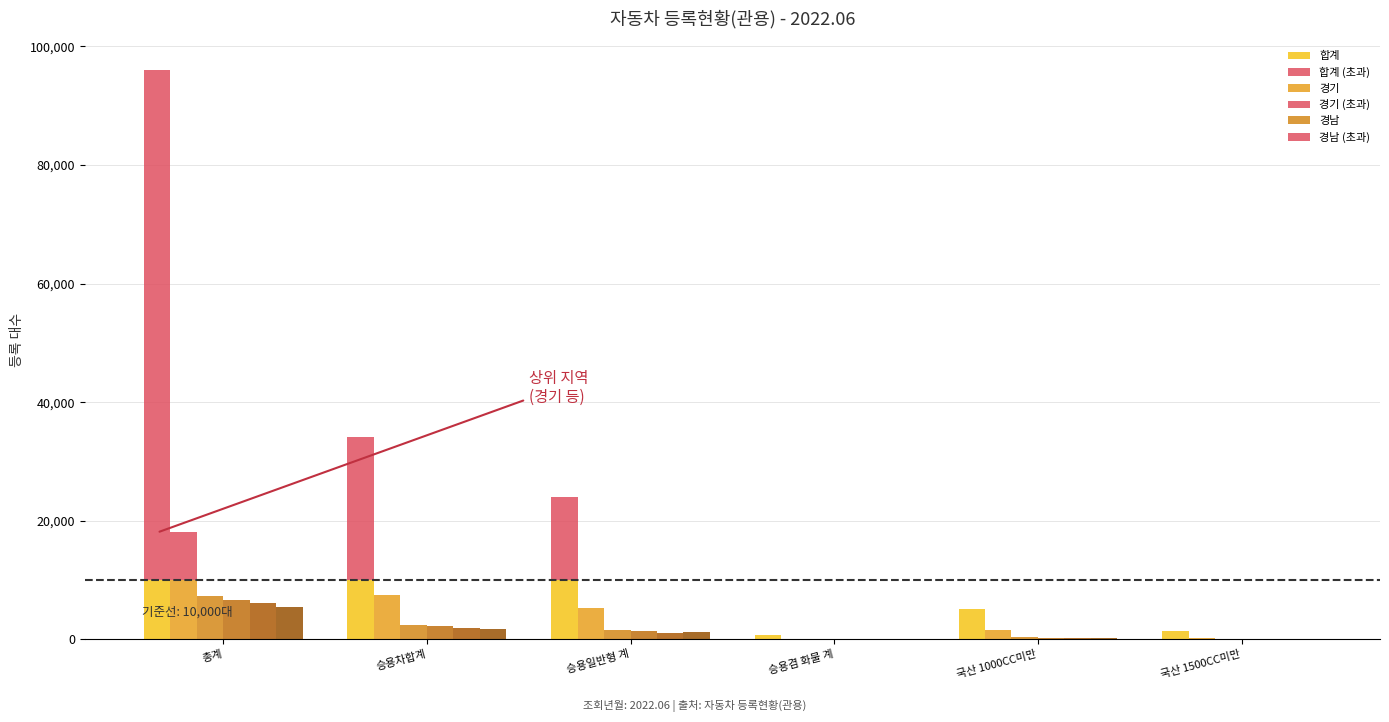

What is the label of the 2nd bar from the right?

국산 1000CC미만